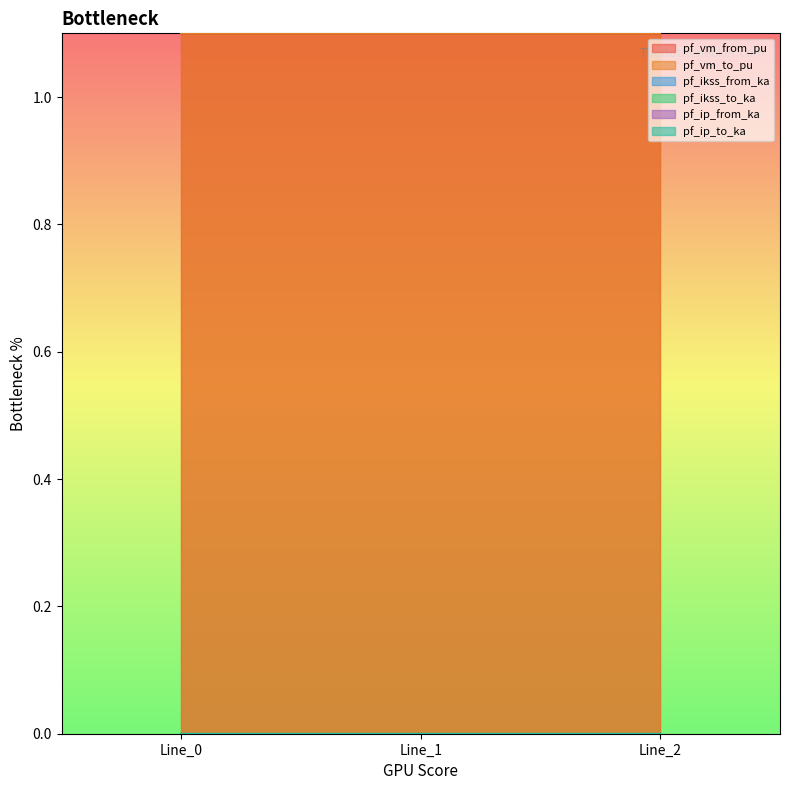

Is the value of pf_vm_to_pu at Line_1 greater than the value of pf_ikss_to_ka at Line_0?

Yes